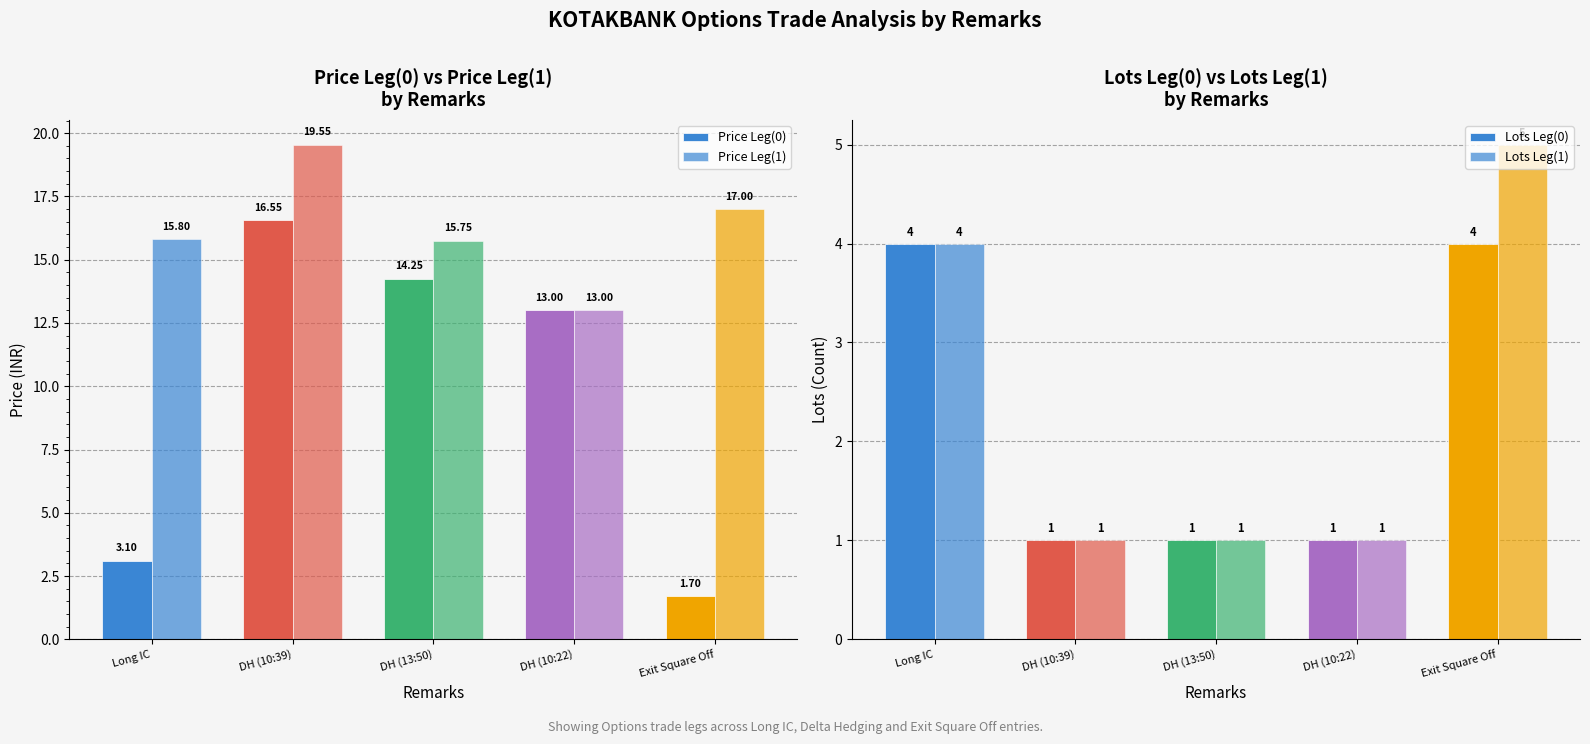

List the labels in order of Price Leg(0) value, smallest first.

Exit Square Off, Long IC, DH (10:22), DH (13:50), DH (10:39)